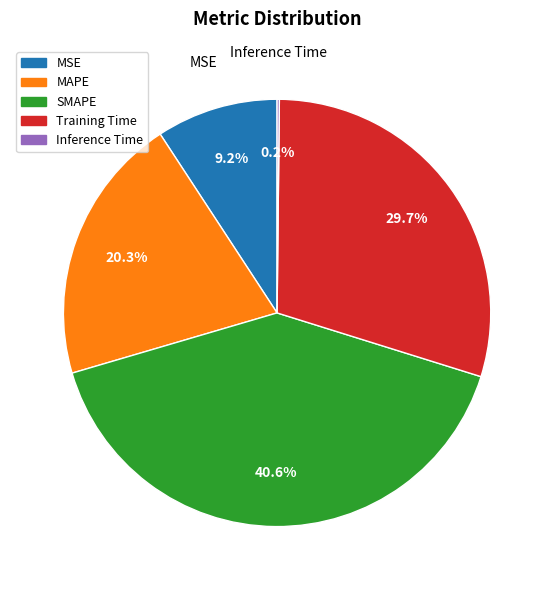

Which category has the biggest portion of the pie?

SMAPE